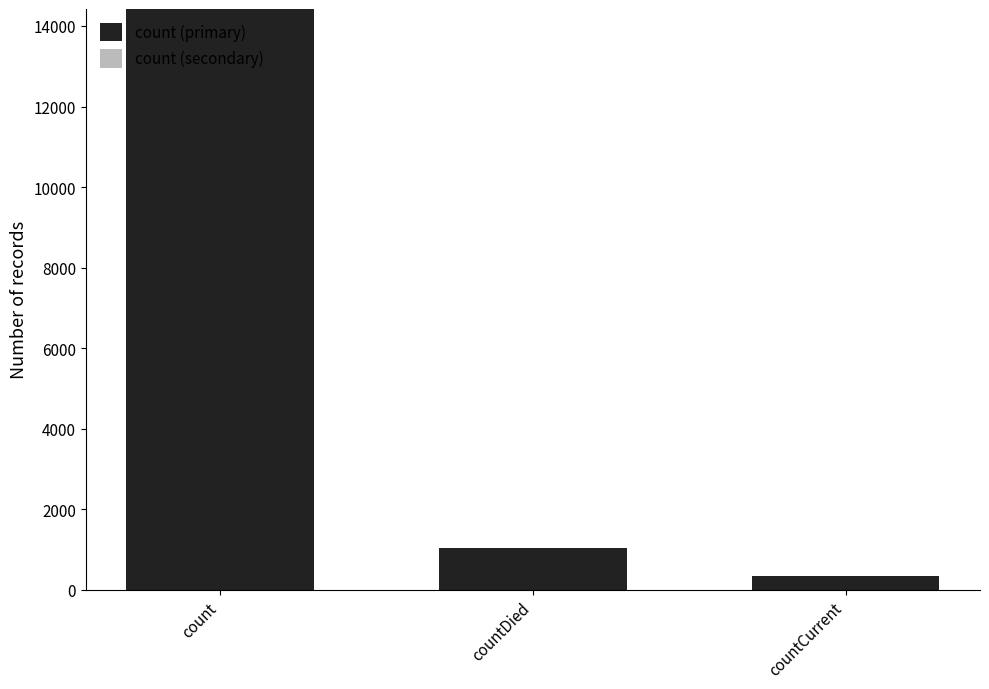

What is the ratio of the value at count to the value at countCurrent?

41.4